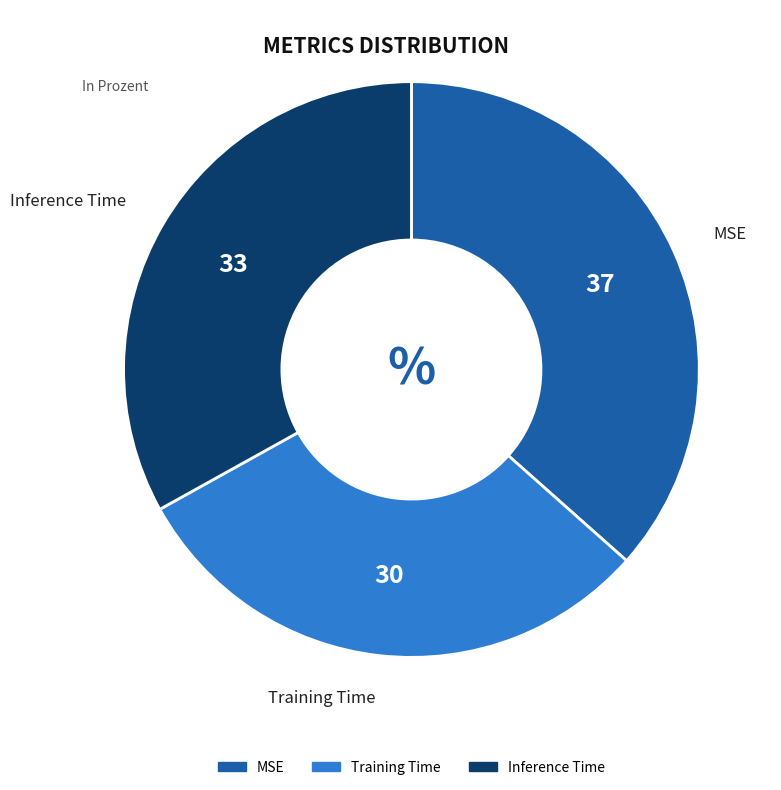

Do MSE and Inference Time together represent more than half of the pie?

Yes